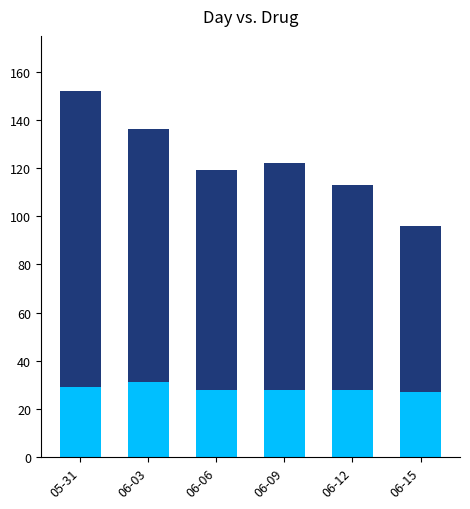

At which label does VD reach its peak?

06-03